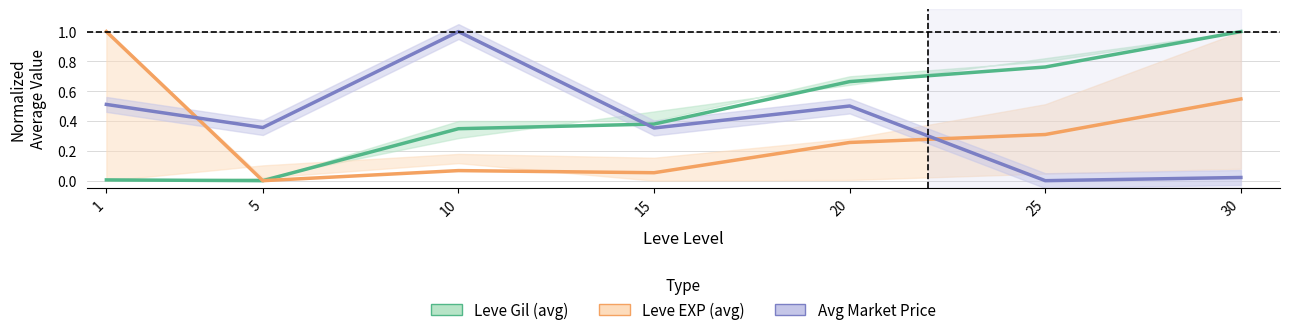

Which series changed the most between 20 and 25?

Avg Market Price